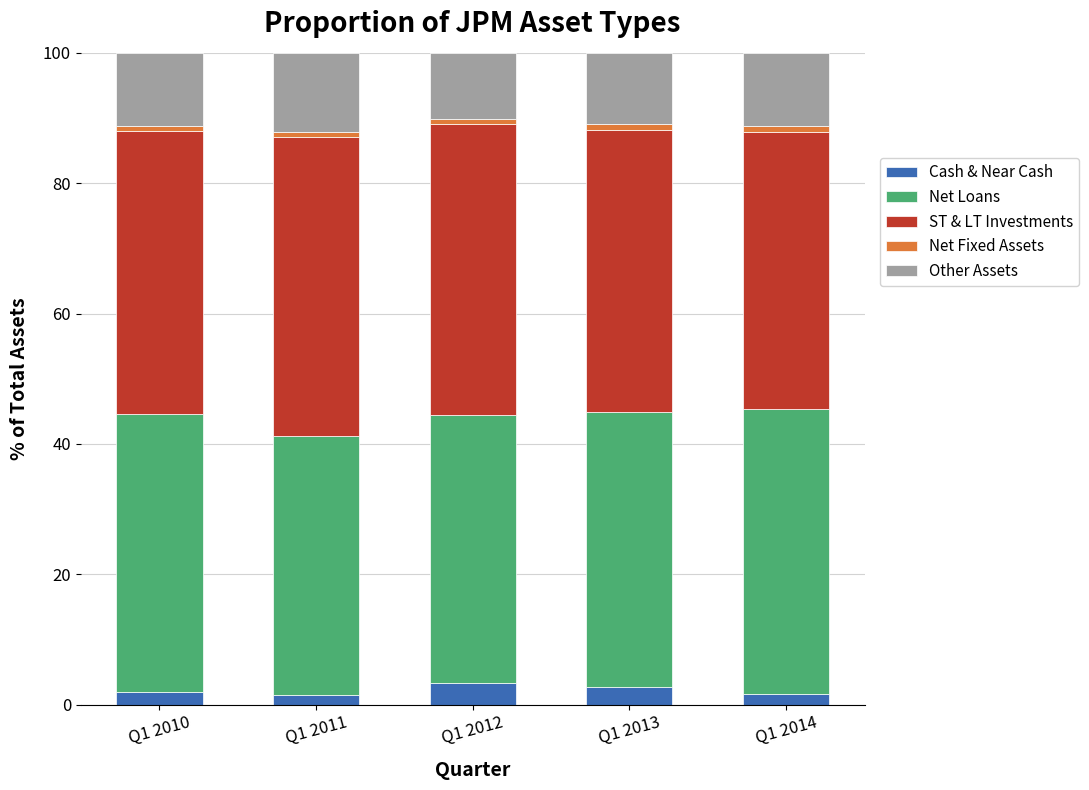

How many series are shown in this chart?

5